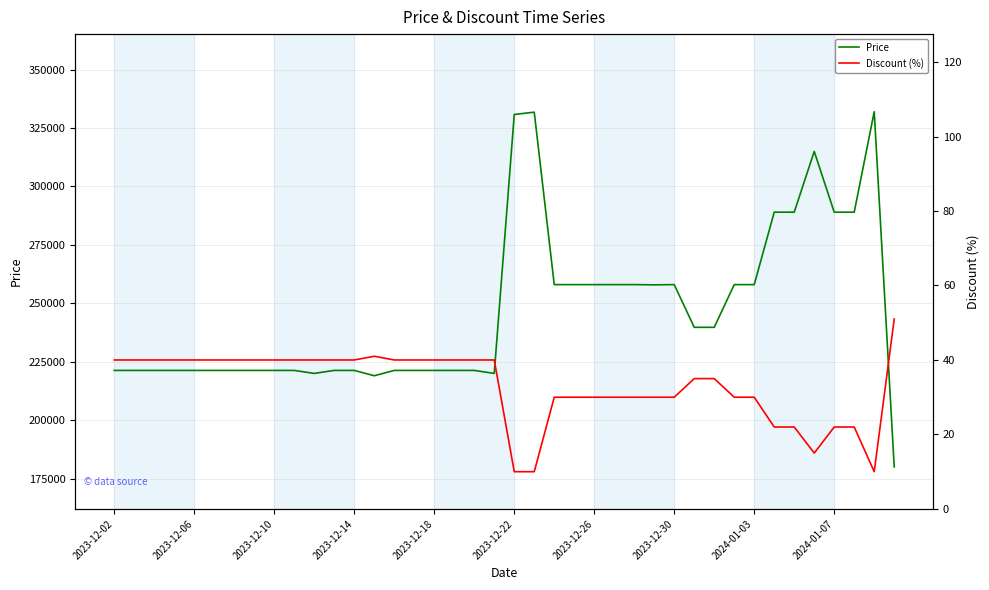

How many interior local valleys does the Price series have?

4